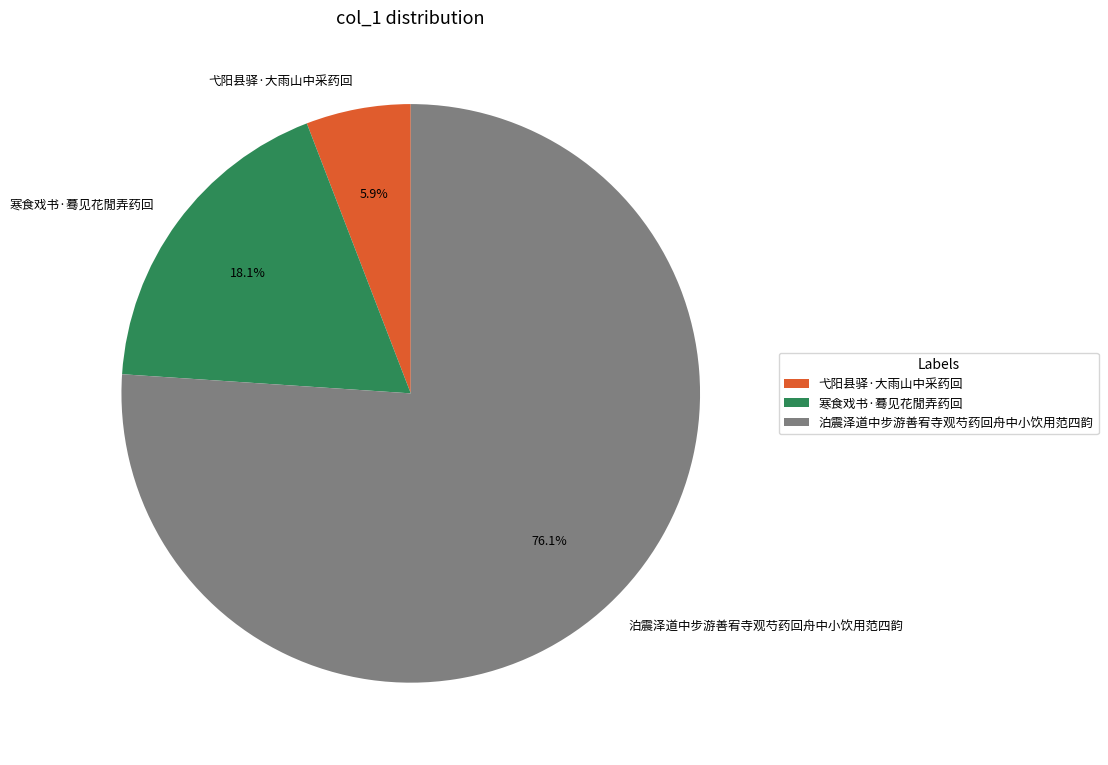

Count the number of slices in the pie.

3